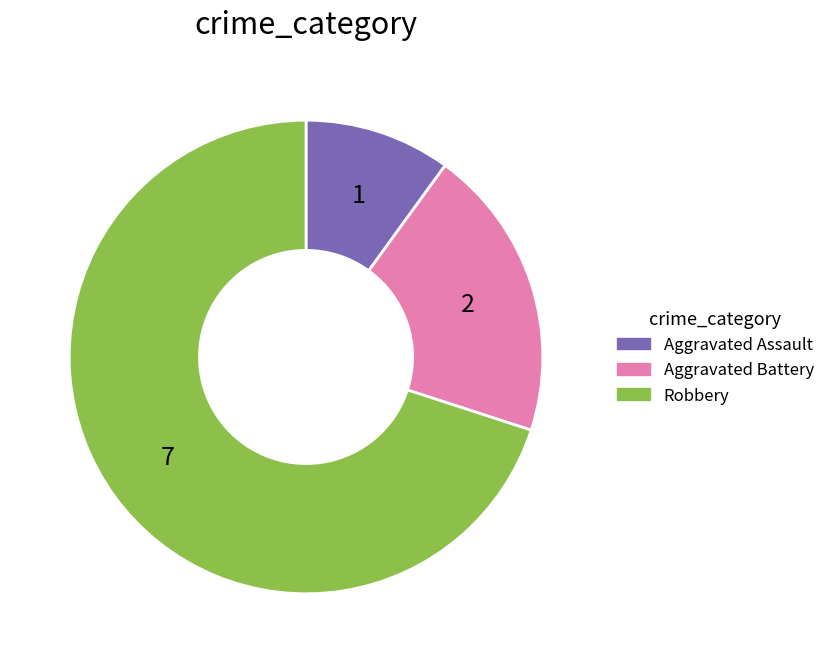

How many segments does this pie chart have?

3